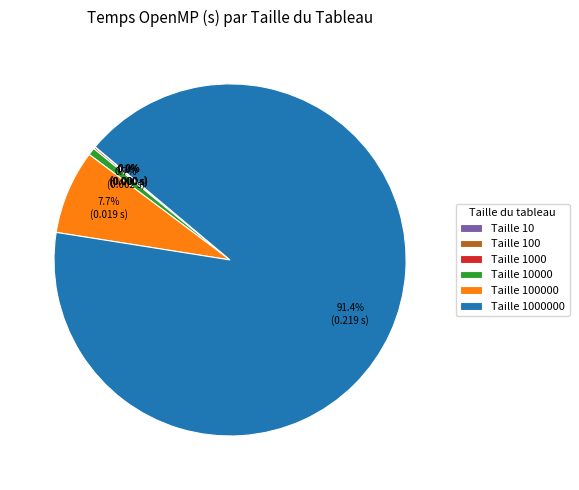

Does any single category account for the majority?

Yes